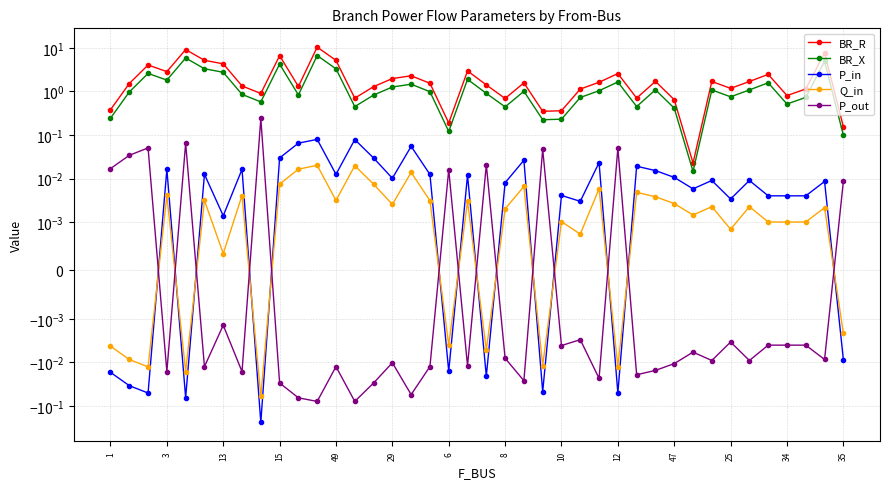

How many data points in BR_R are less than 1?

12